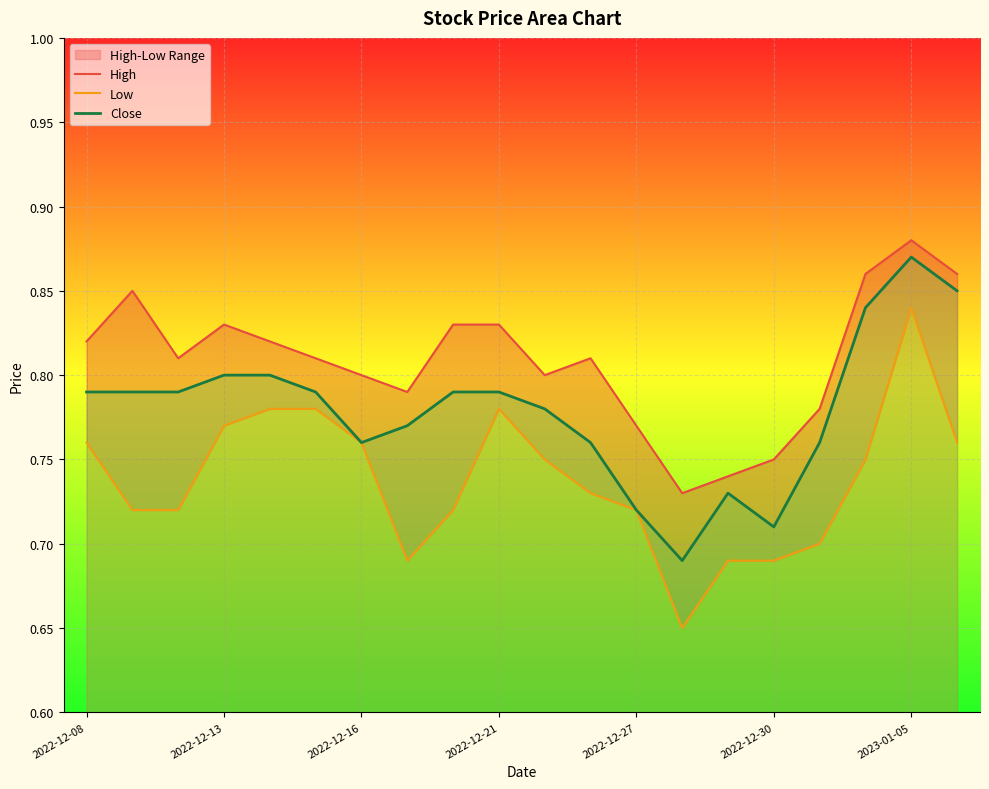

How many categories are shown in the chart?

20